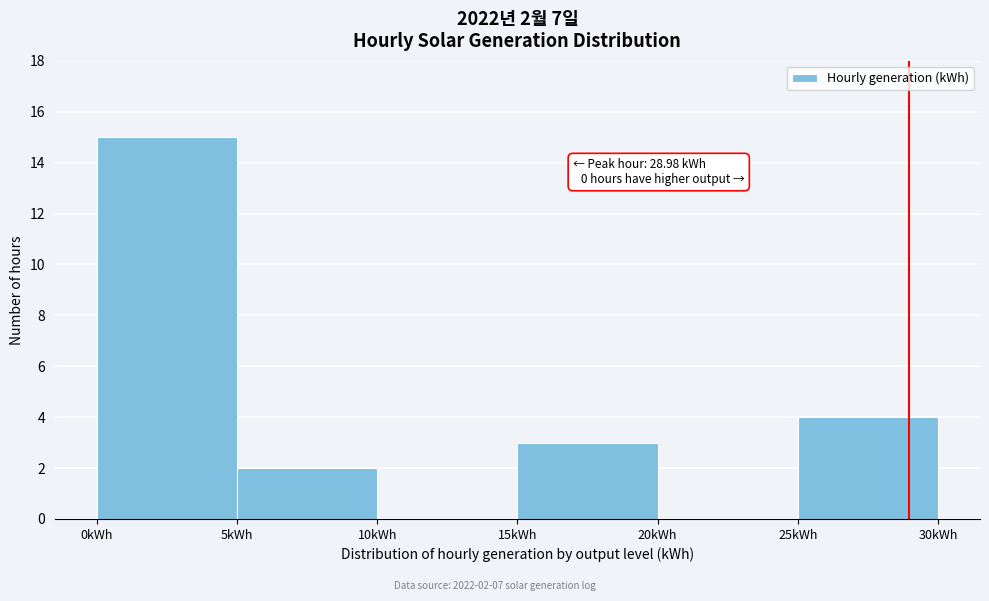

Over which range of the x-axis is the bar tallest?

0 to 5